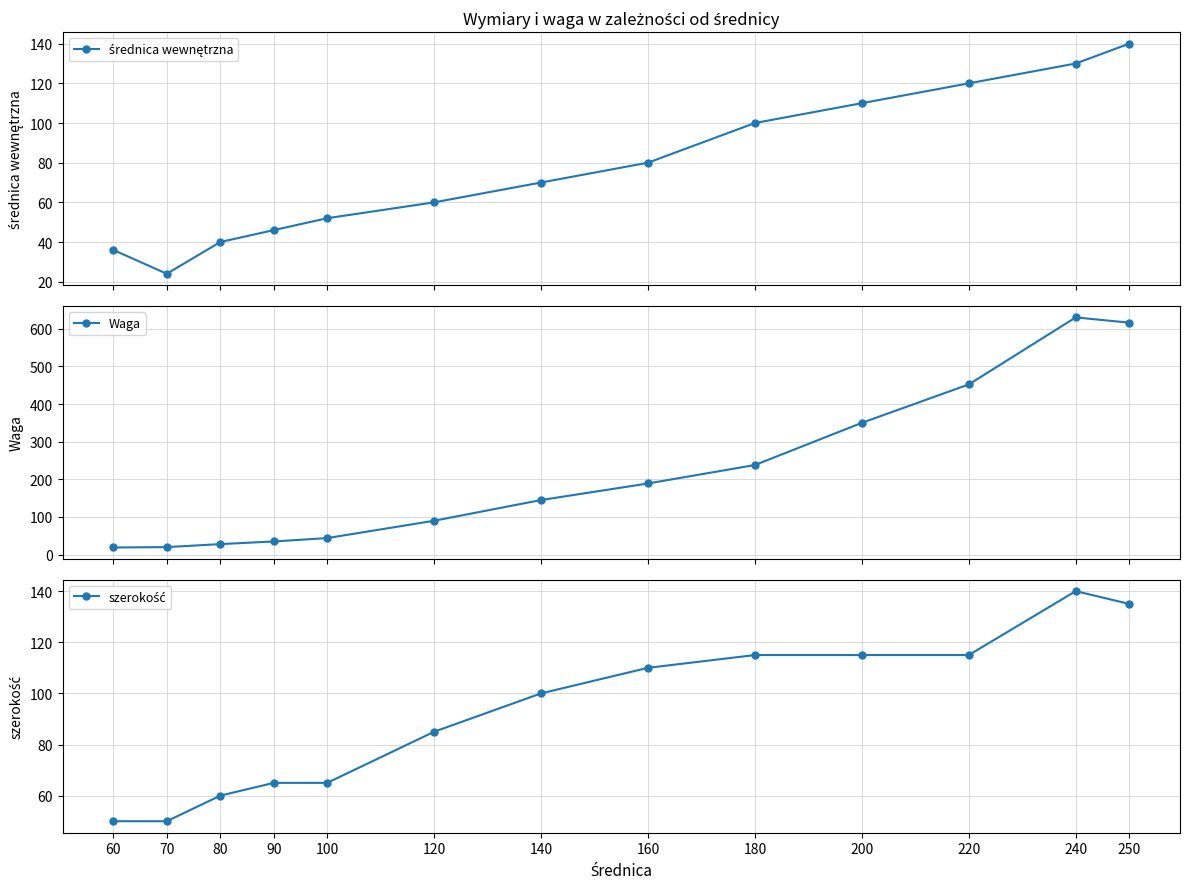

Where is szerokość nearest to the value 95?

140